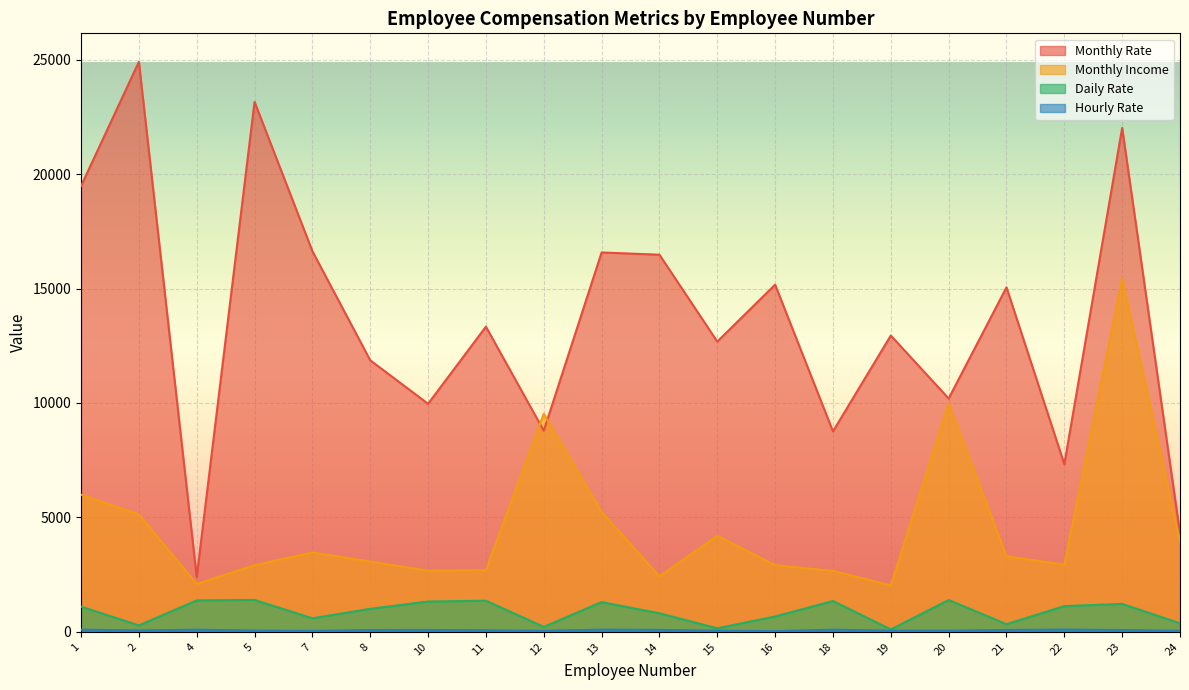

Reading left to right, extract all data points from this chart.

Monthly Rate: 19479	24907	2396	23159	16632	11864	9964	13335	8787	16577	16479	12682	15170	8758	12947	10195	15053	7324	22021	4306
Monthly Income: 5993	5130	2090	2909	3468	3068	2670	2693	9526	5237	2426	4193	2911	2661	2028	9980	3298	2935	15427	3944
Daily Rate: 1102	279	1373	1392	591	1005	1324	1358	216	1299	809	153	670	1346	103	1389	334	1123	1219	371
Hourly Rate: 94	61	92	56	40	79	81	67	44	94	84	49	31	93	50	51	80	96	78	45